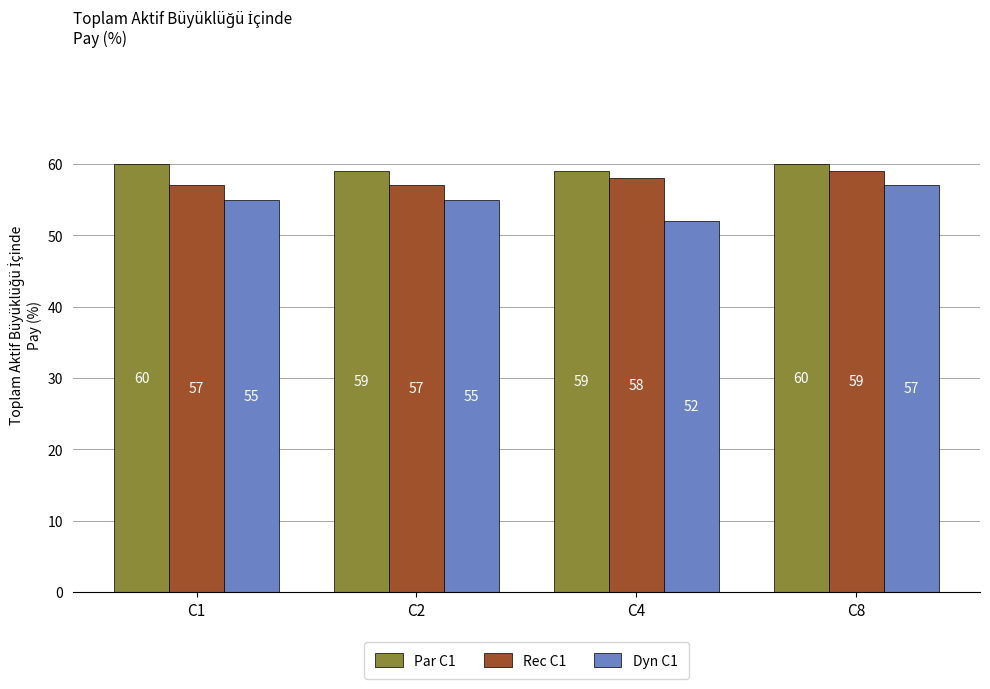

What is the difference between the highest and lowest values at C4?

7